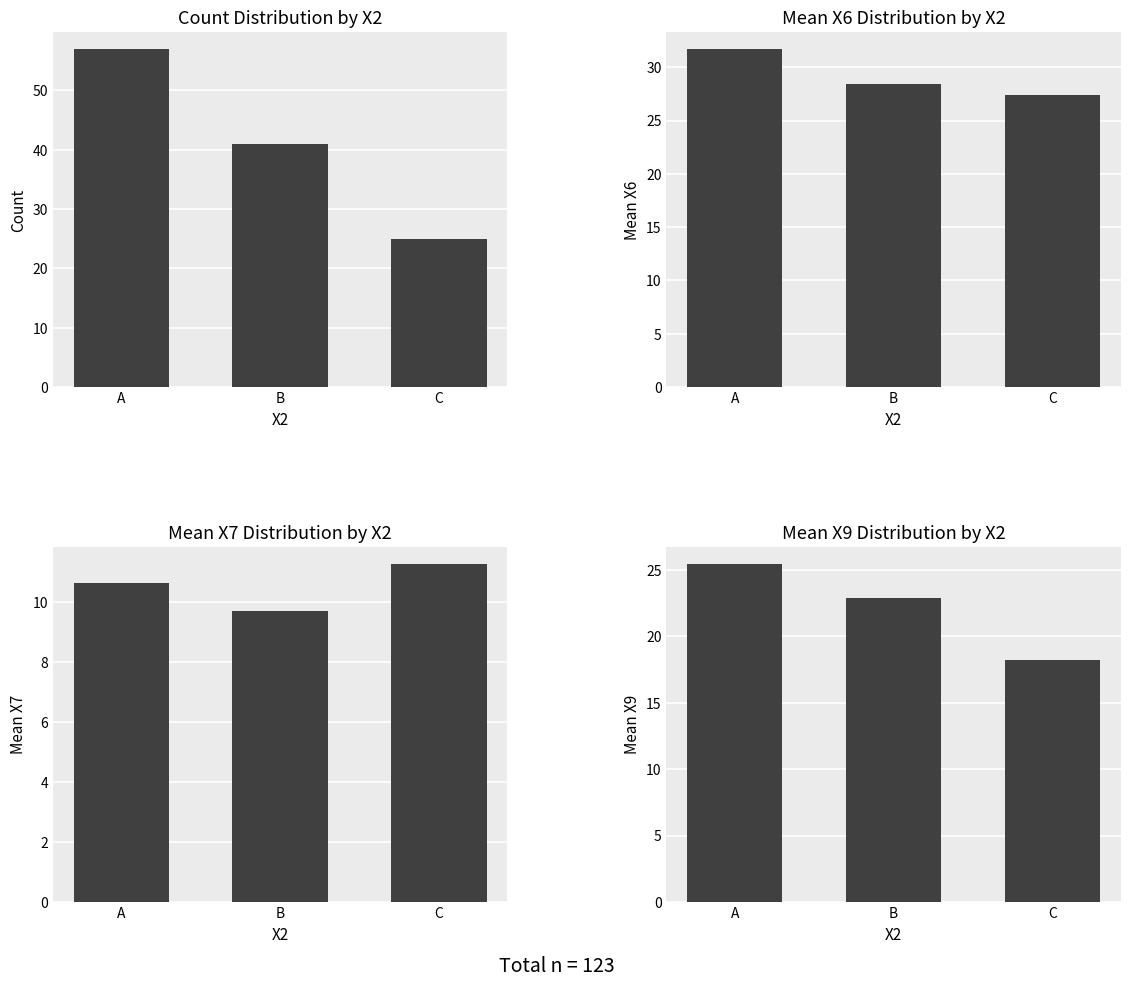

List the labels in order of Mean X6 value, largest first.

A, B, C